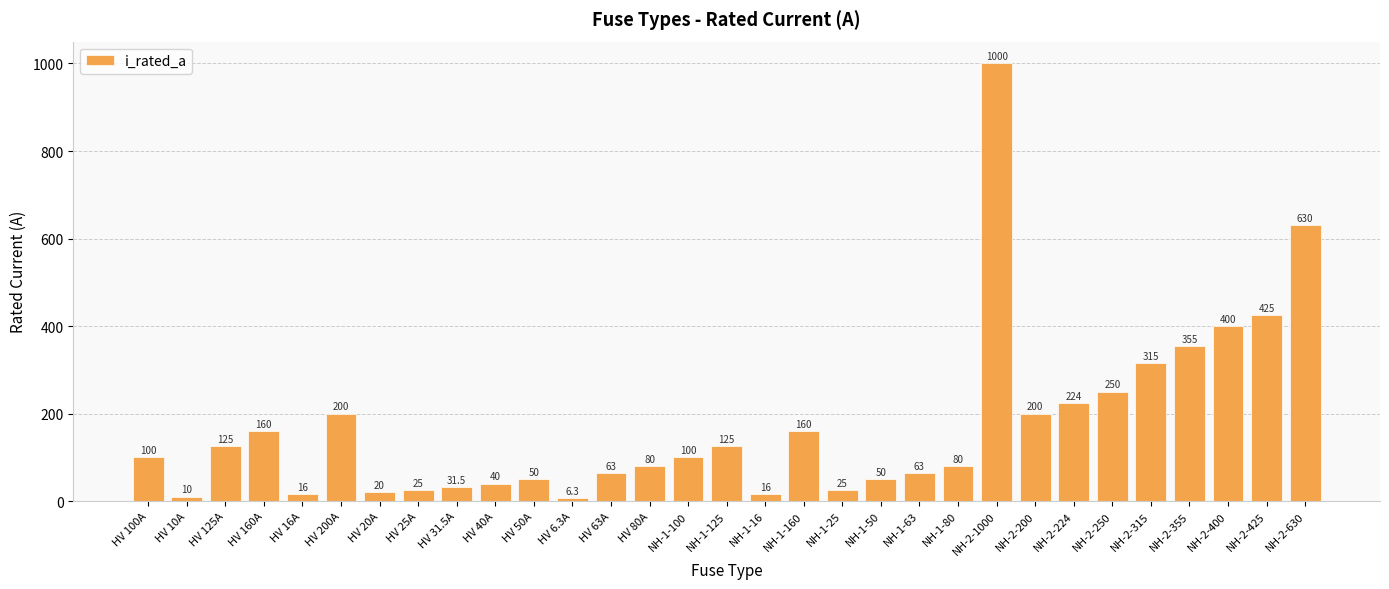

What is the smallest value displayed?

6.3